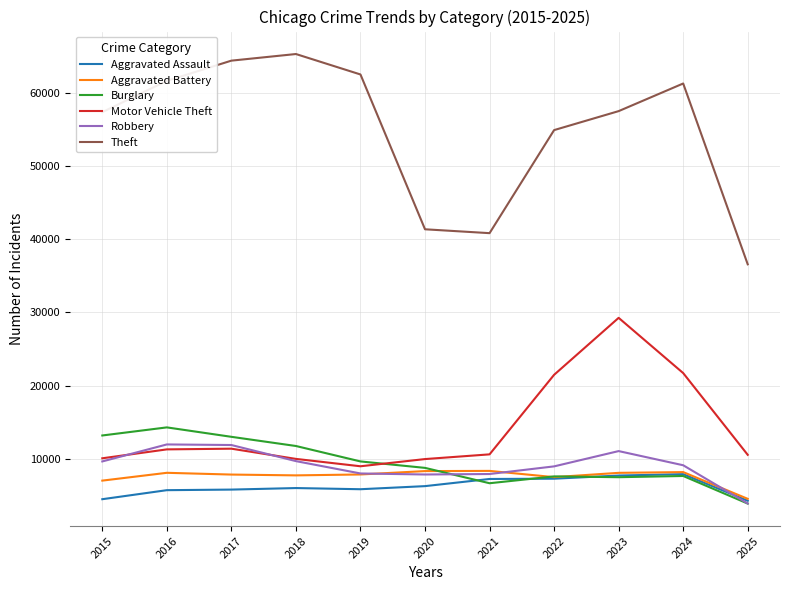

Which series has the largest total across all categories?

Theft